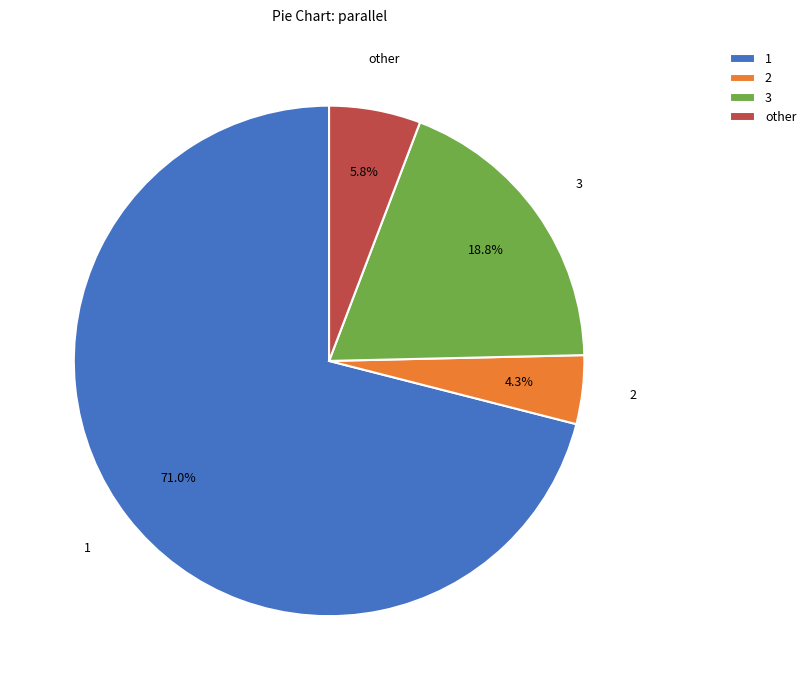

To the nearest percent, what is the difference between the largest and smallest slice percentages?

67%